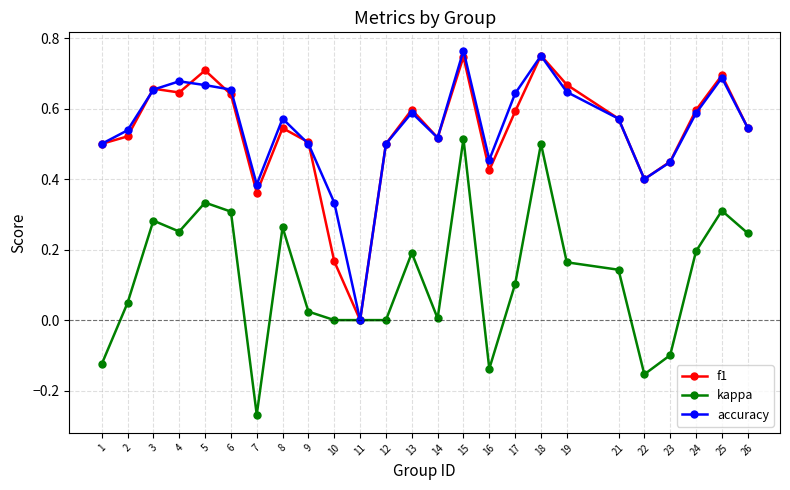

Which series has the widest spread of values?

kappa